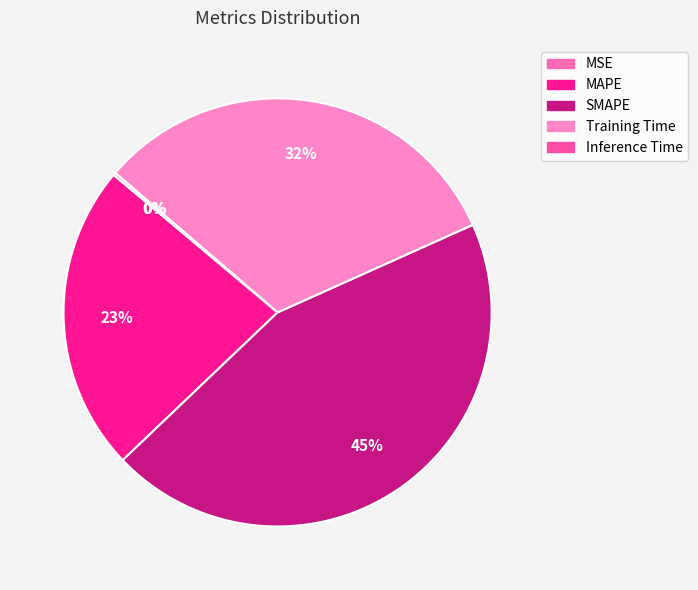

Is there any slice that represents more than half of the pie?

No